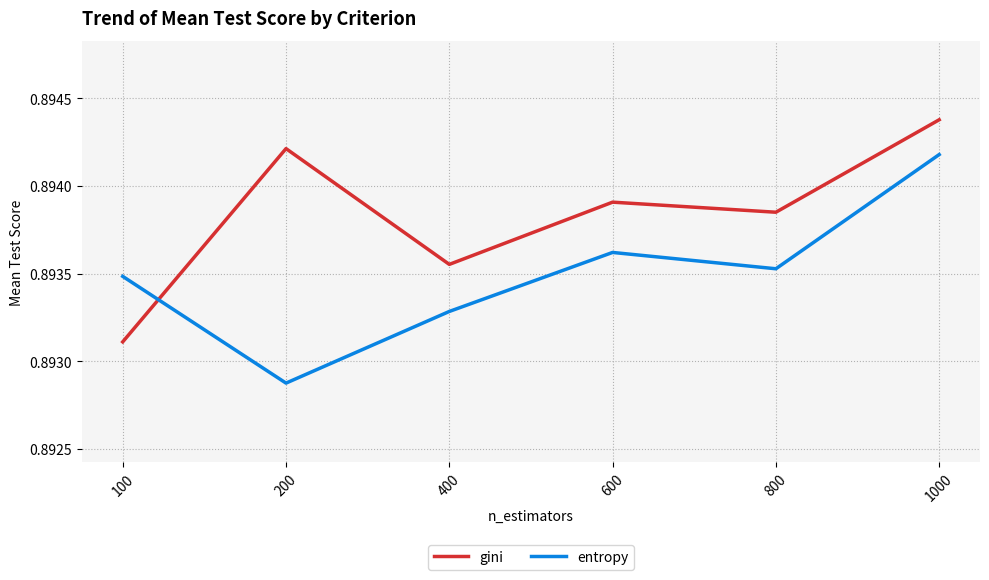

Which series ends up on top after the final intersection of gini and entropy?

gini